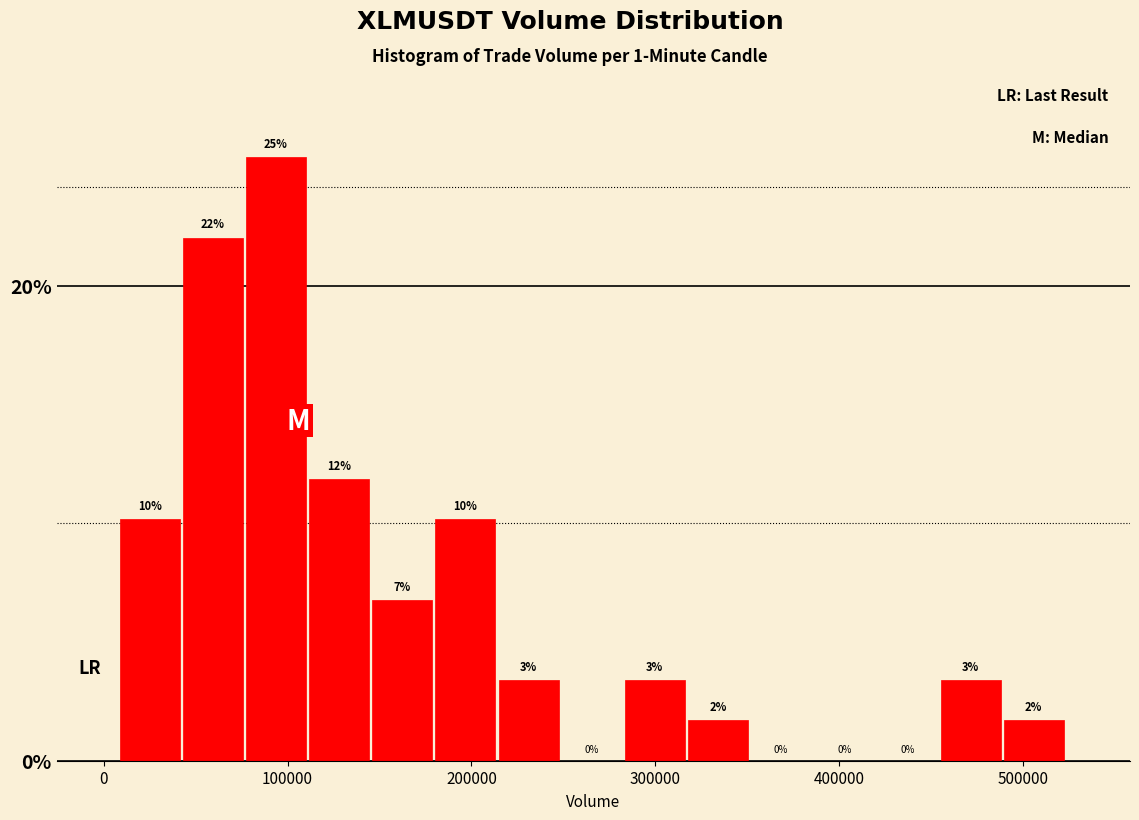

Read against the x-axis, roughly where is the centre of the tallest bar?

90000